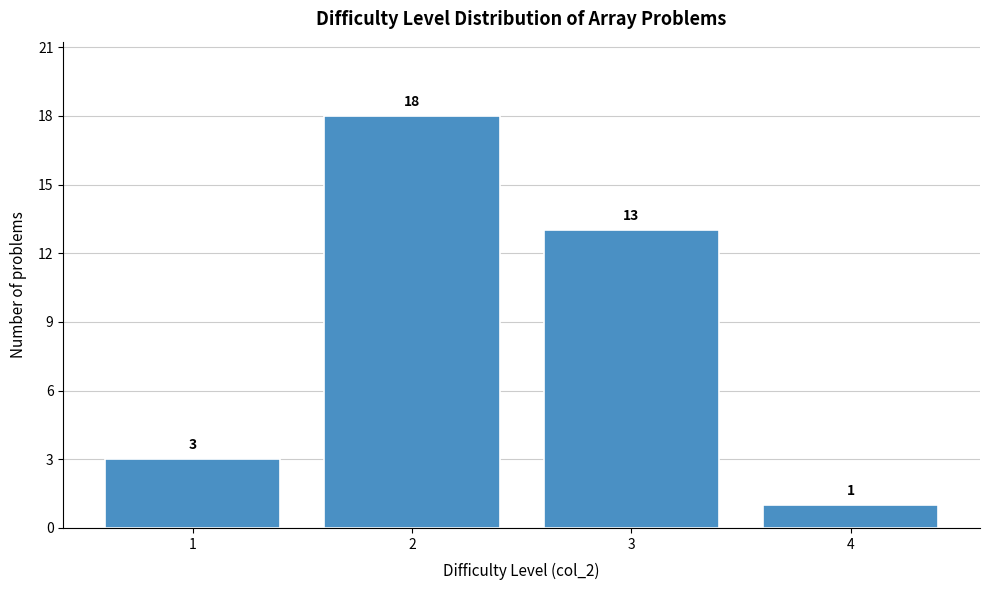

Over which range of the x-axis is the bar tallest?

1.5 to 2.5